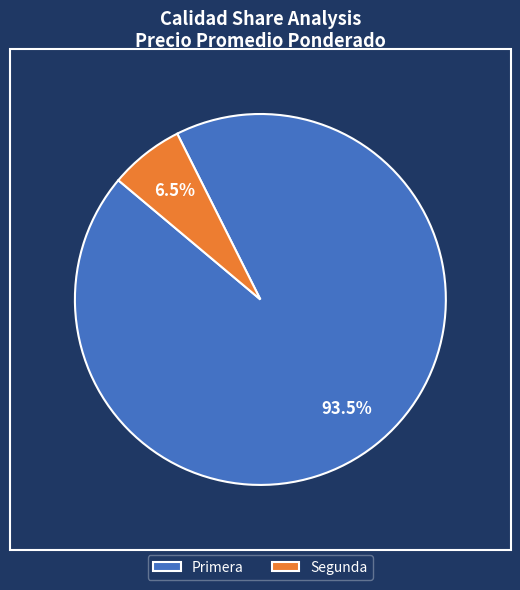

Approximately how many times larger is the value at Primera compared to Segunda?

14.4